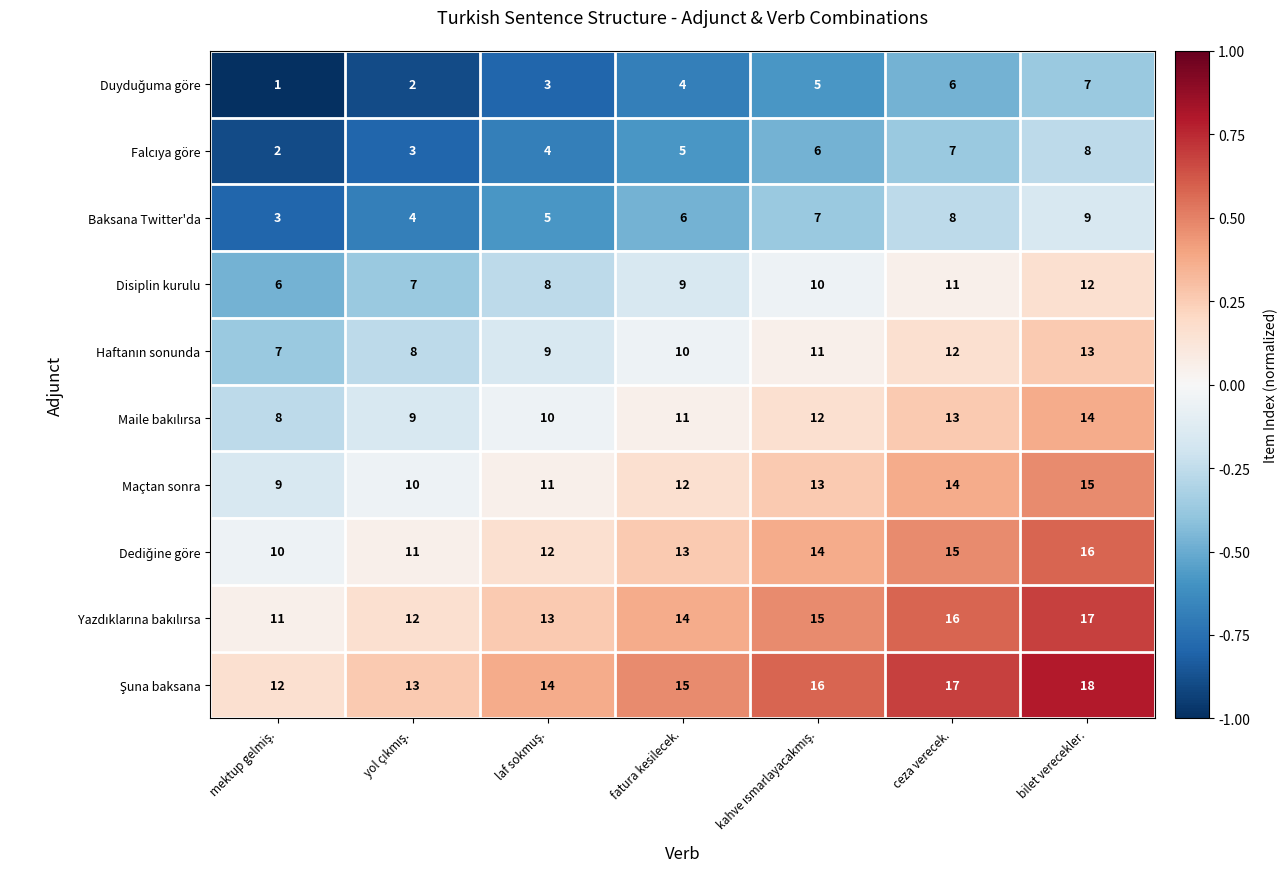

At which label is Disiplin kurulu closest to 9?

fatura kesilecek.